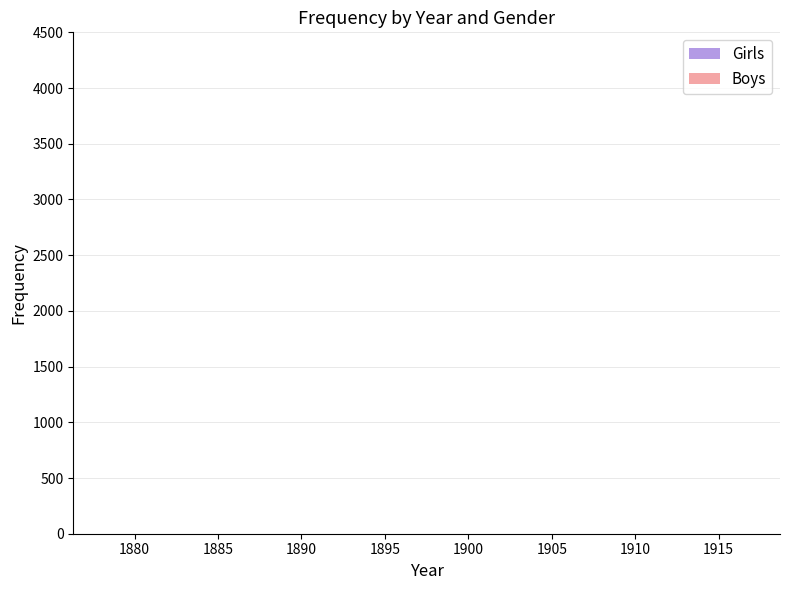

Count the number of categories in the chart.

40